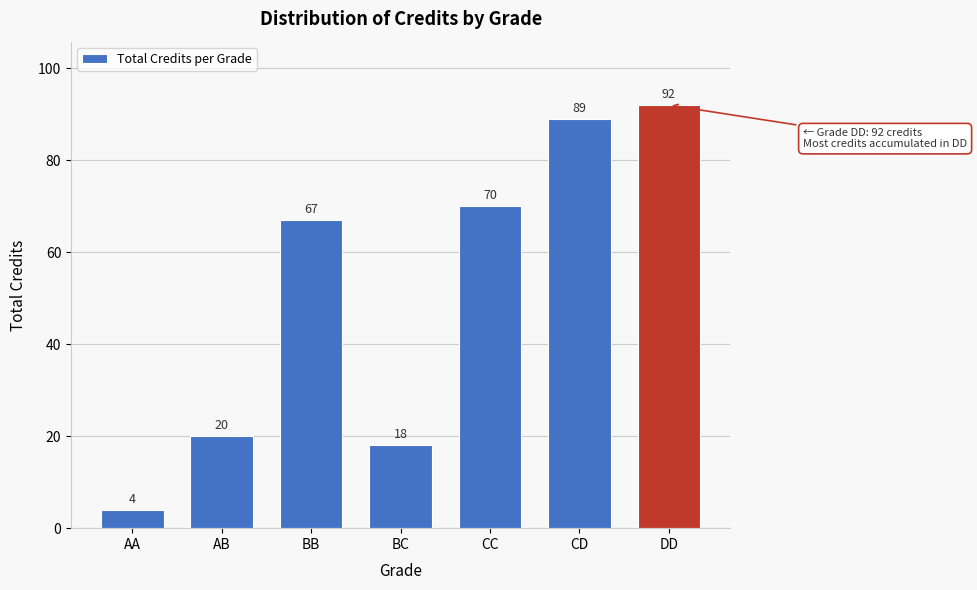

Reading left to right, what are all the values shown in this chart?

4	20	67	18	70	89	92